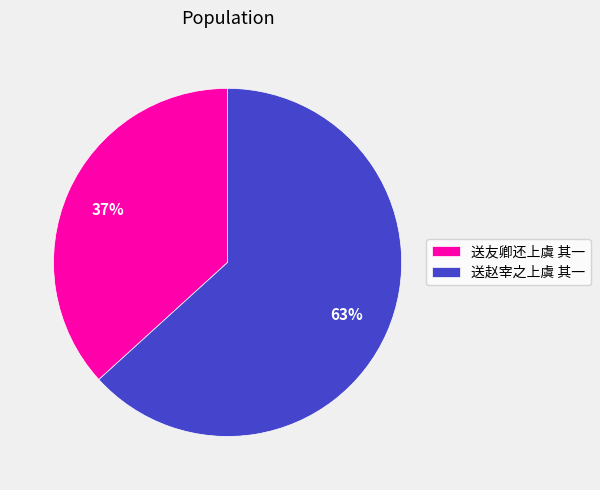

To the nearest percent, what is the combined percentage of 送赵宰之上虞 其一 and 送友卿还上虞 其一?

100%